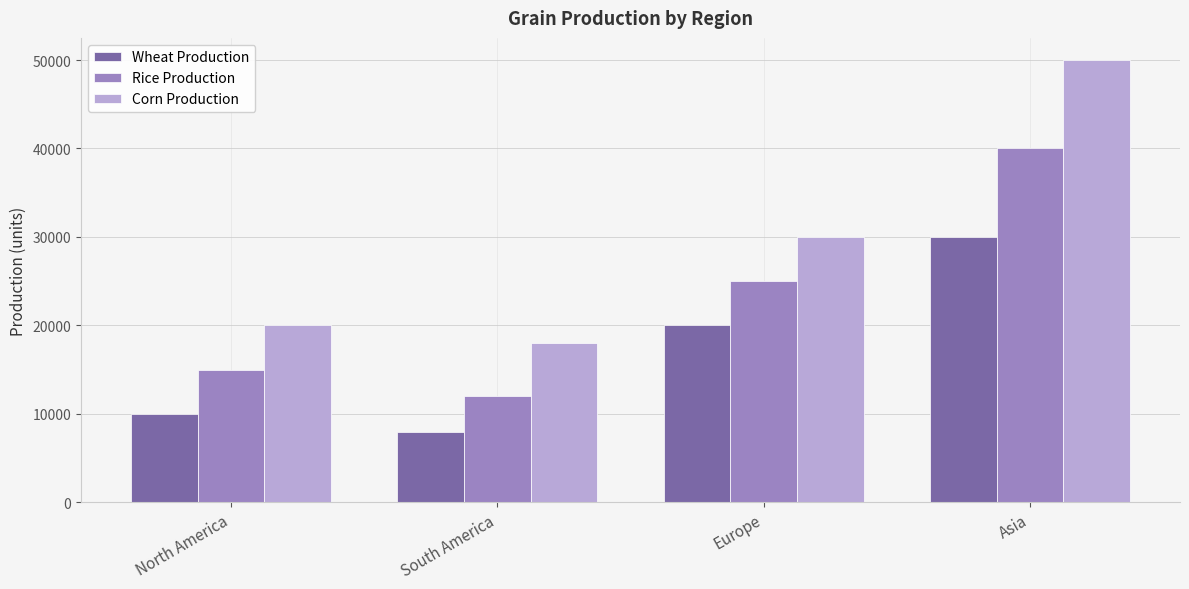

What are all the series names shown in the legend?

Wheat Production, Rice Production, Corn Production